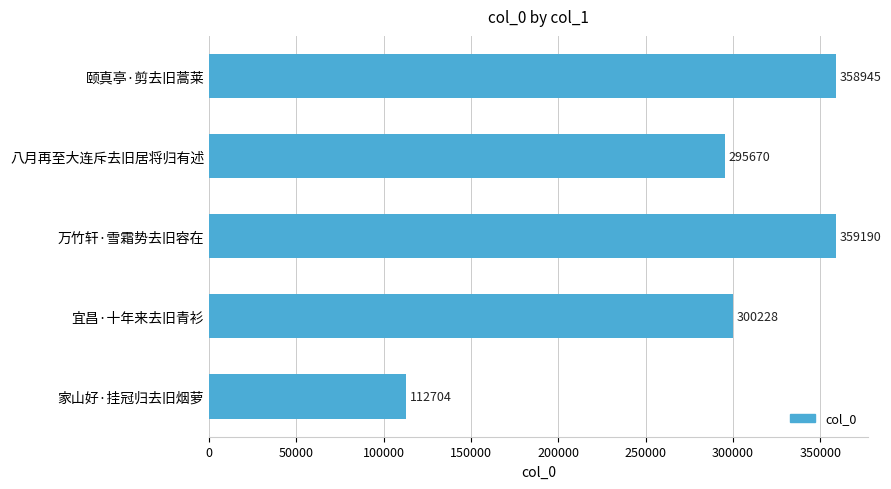

What is the difference between the maximum and minimum values?

246486